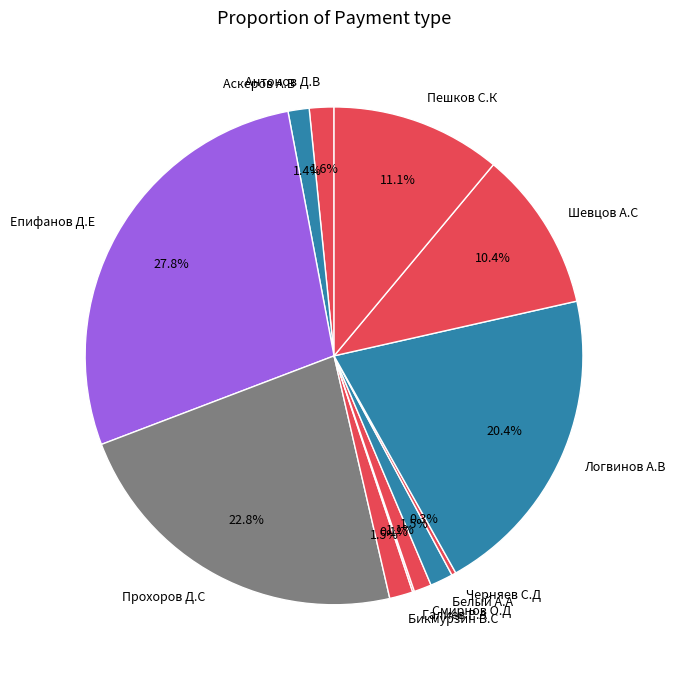

Do Черняев С.Д and Смирнов О.Д together represent more than half of the pie?

No